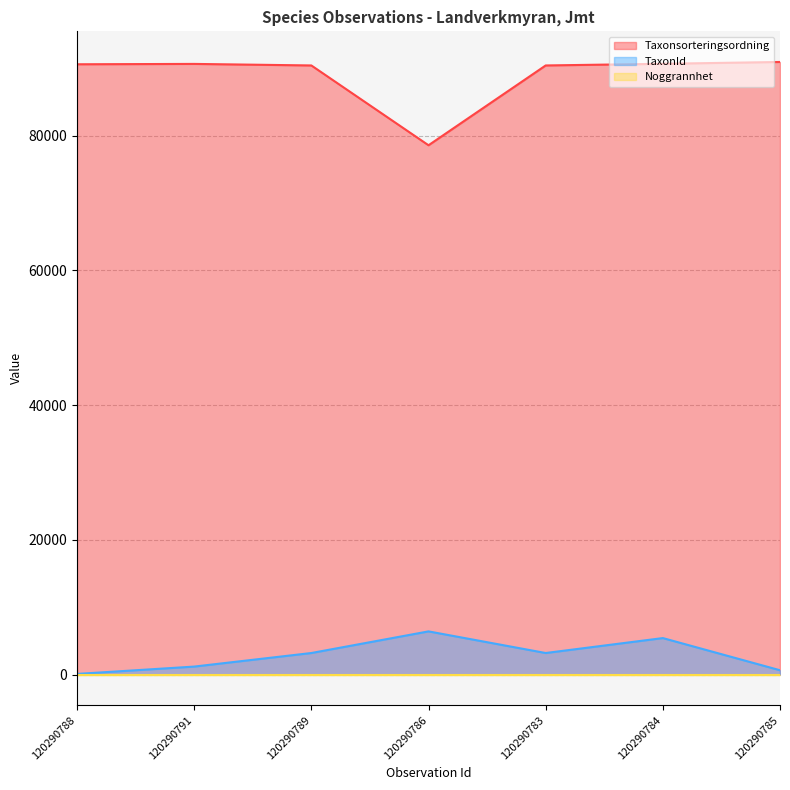

Is the value of TaxonId at 120290784 greater than the value of Taxonsorteringsordning at 120290789?

No